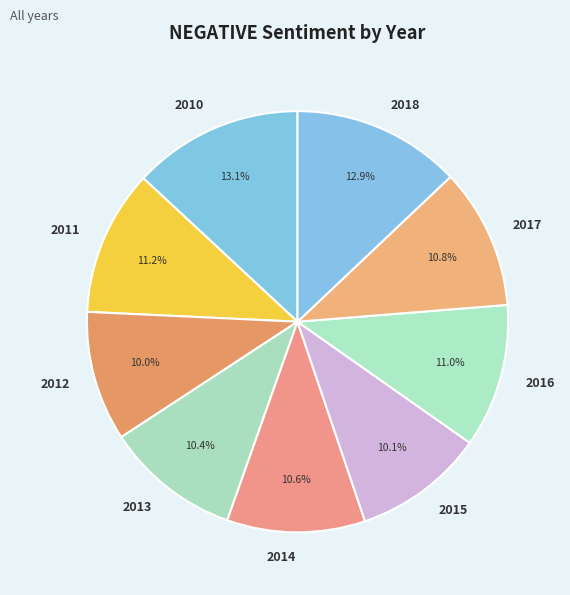

Does 2010 account for over 50% of the chart?

No